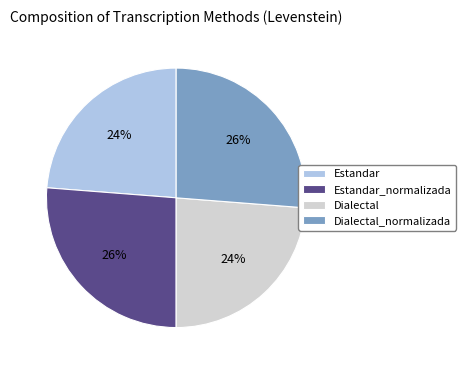

What percentage is the Dialectal slice, to the nearest percent?

24%